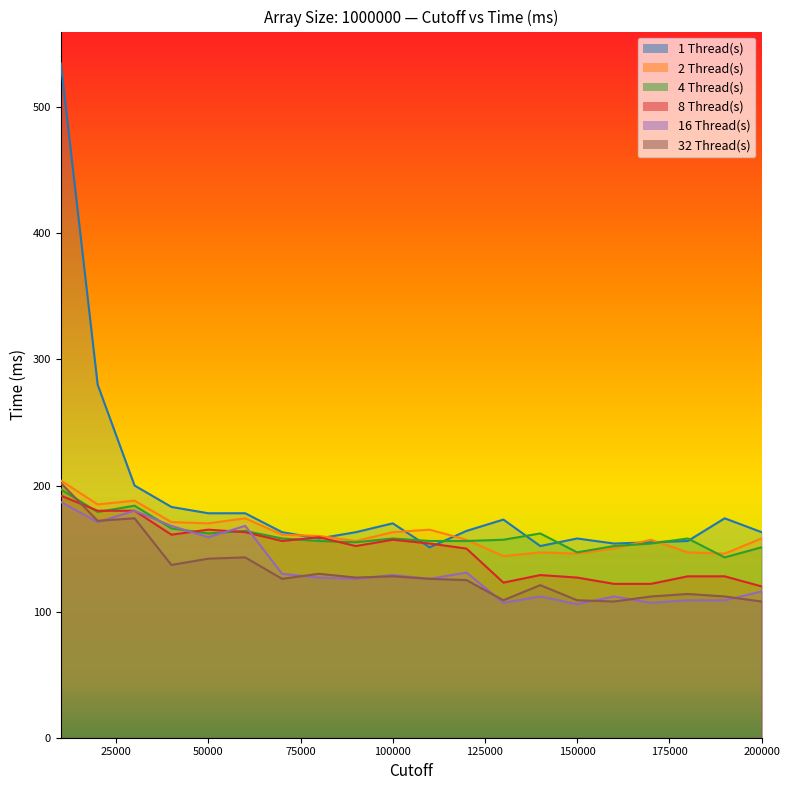

True or false: 4 Thread(s) and 1 Thread(s) intersect in this chart.

True